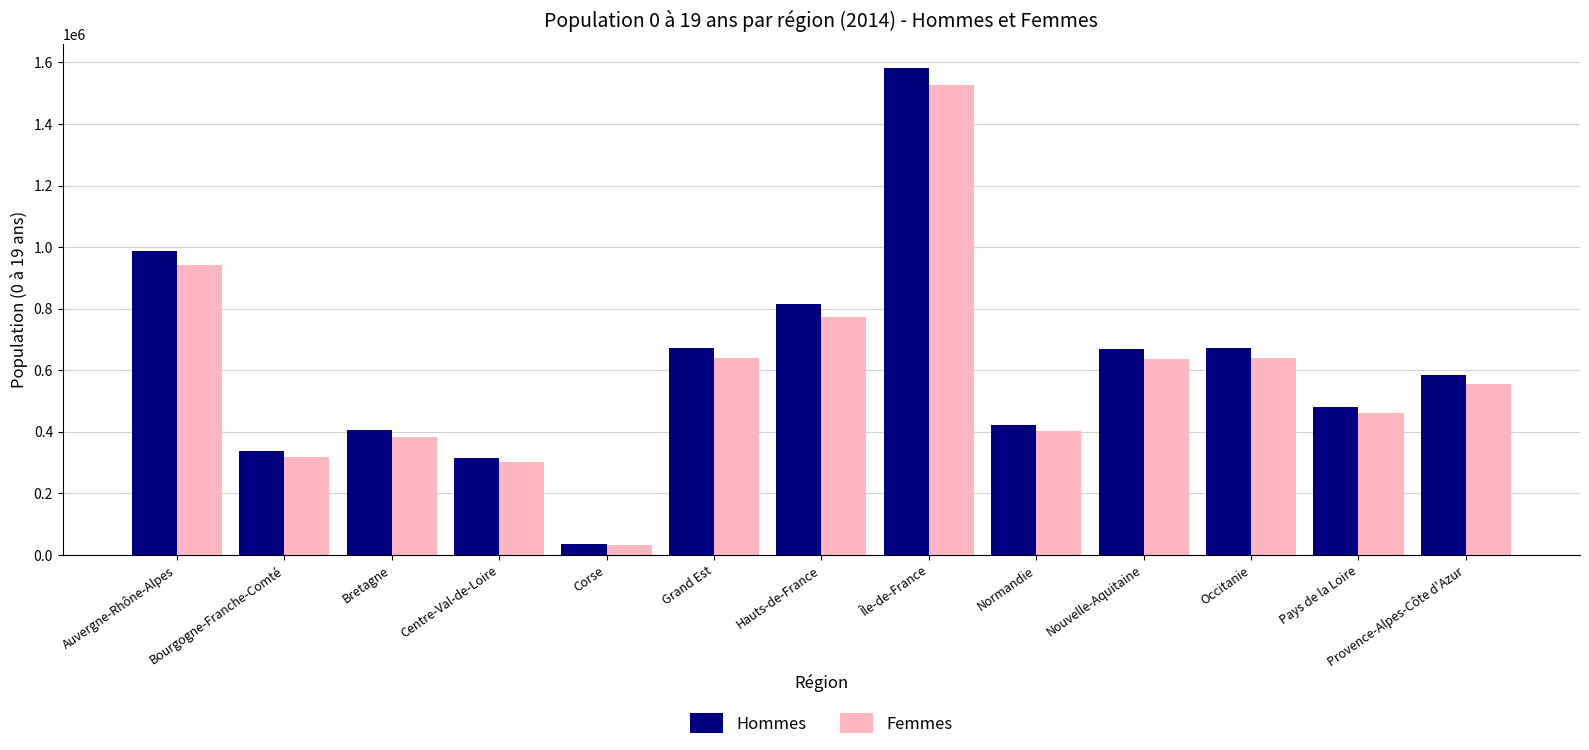

What is the sum of all Femmes values?

7611359